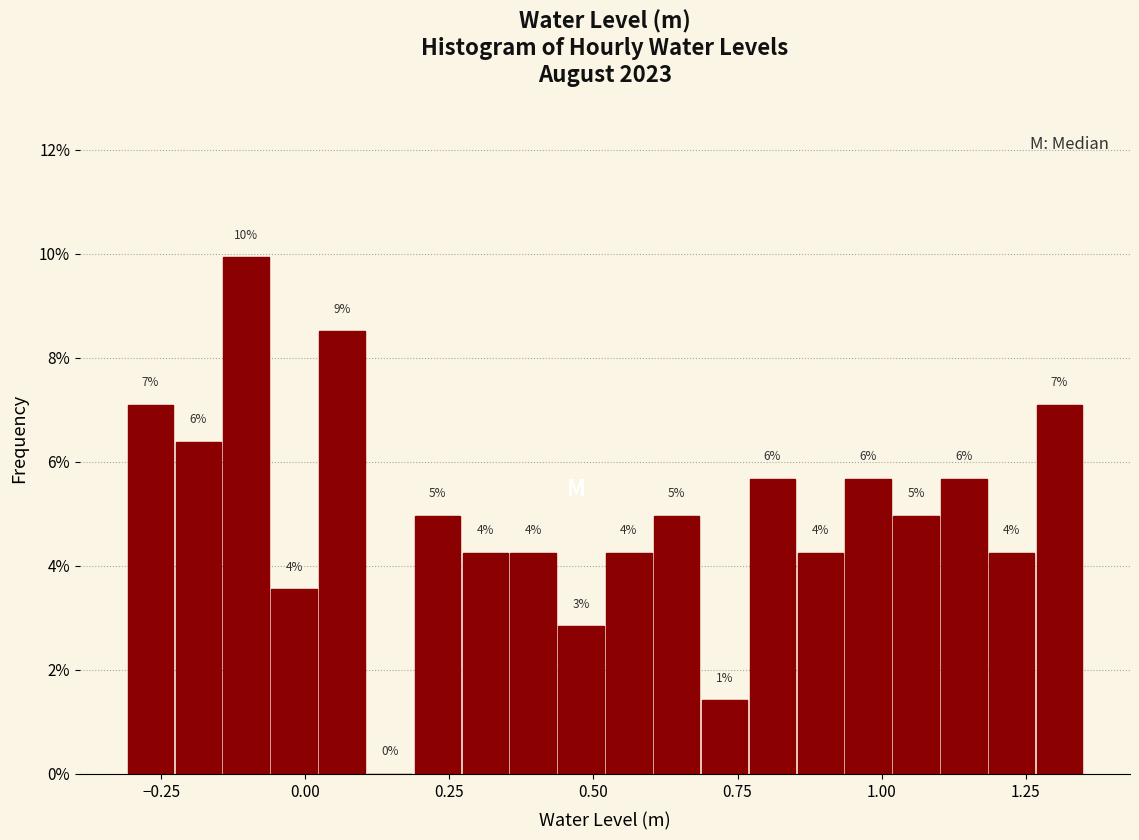

Around what value on the x-axis is the tallest bar? Give the approximate position of its centre, as read against the axis.

-0.10